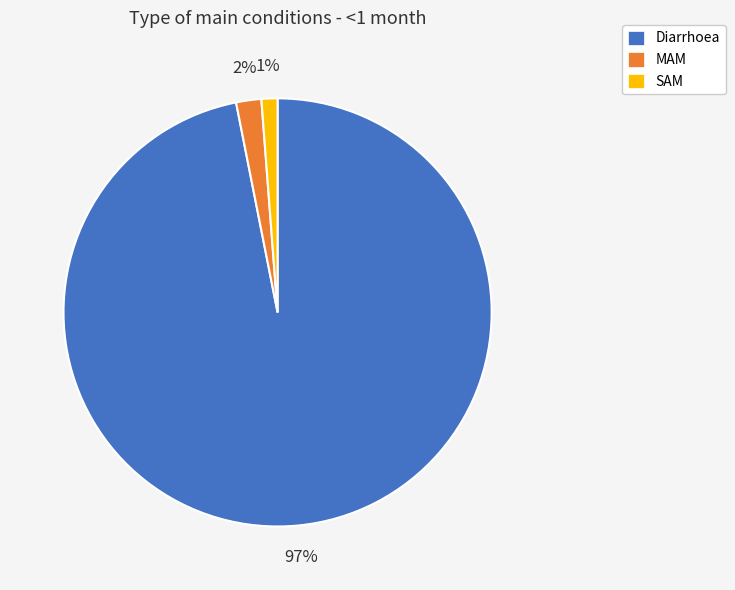

Is there any slice that represents more than half of the pie?

Yes